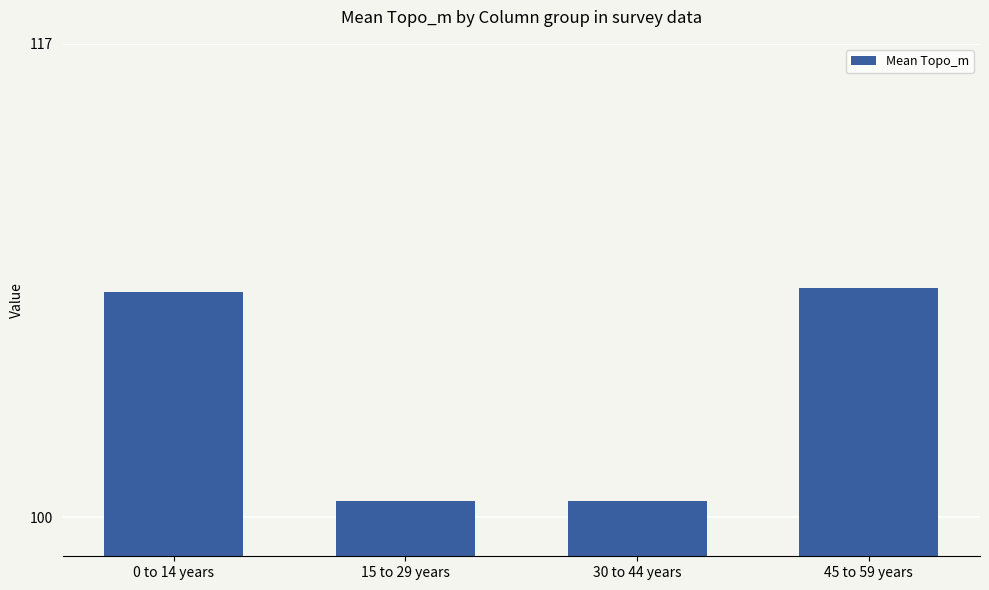

Is it true that the value at 0 to 14 years is 108.1?

True